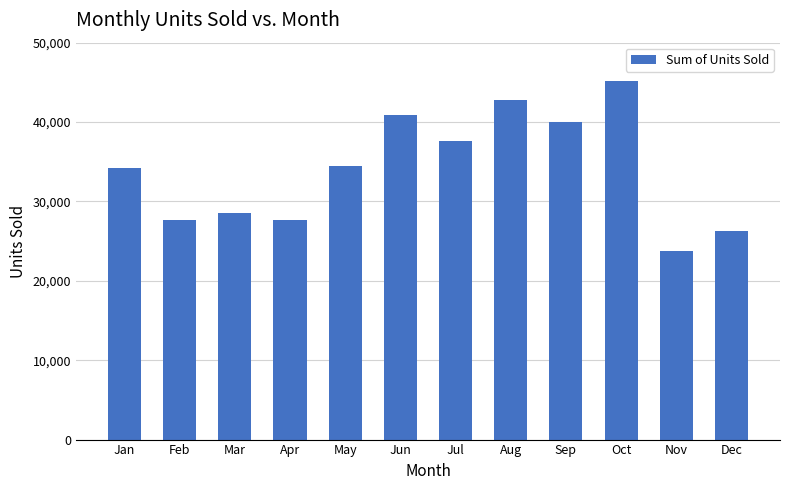

What value does the data have at Sep?

40038